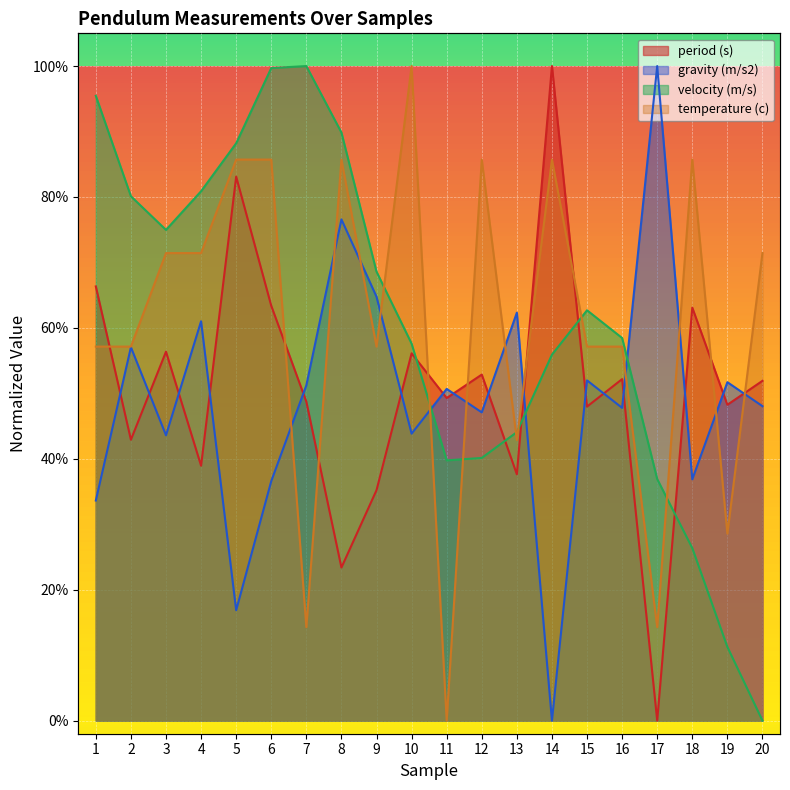

At which category is the sum across all series the highest?

6